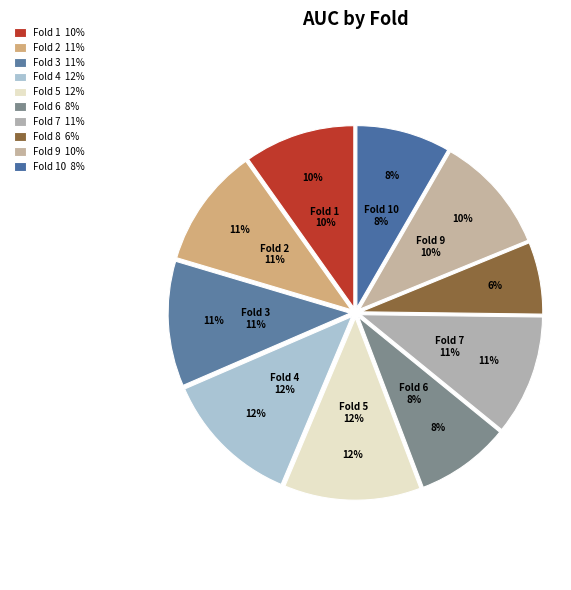

Which category has the smallest portion of the pie?

Fold 8